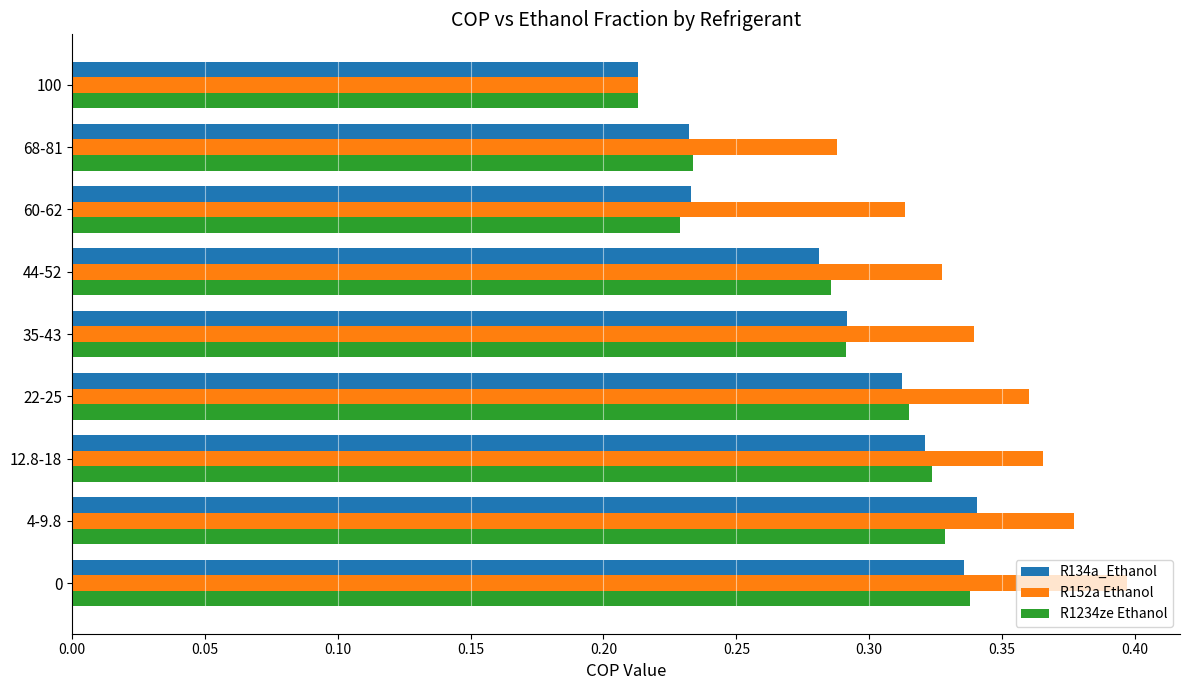

Which series has the largest total across all categories?

R152a Ethanol